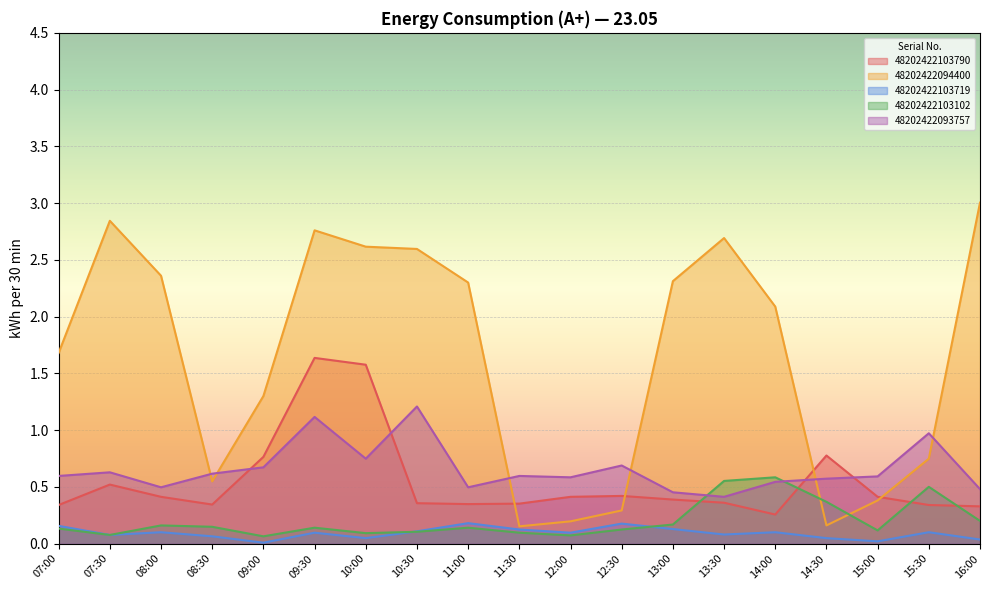

How many lines are shown in the chart?

5